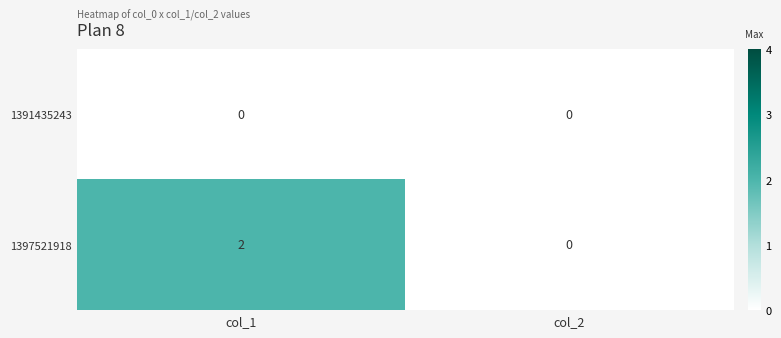

At how many categories does at least one series exceed 1?

1